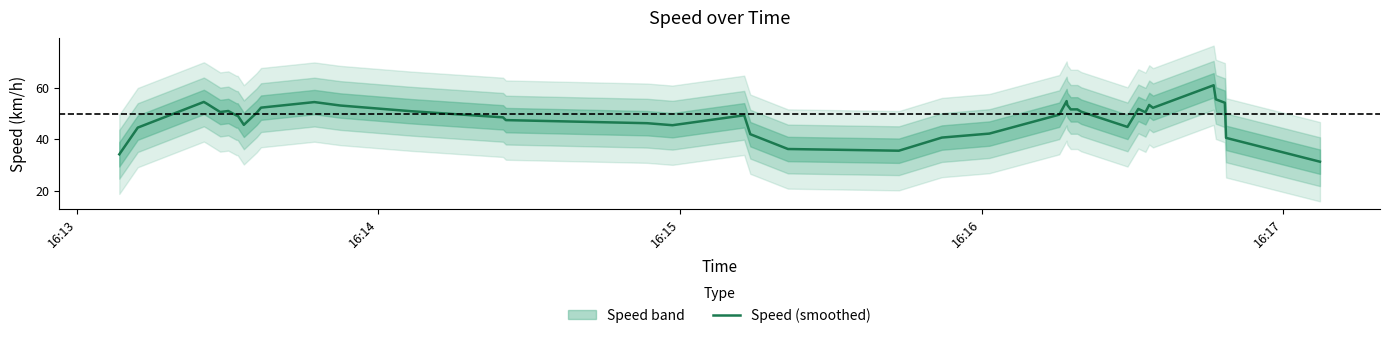

What is the sum of all values?

1931.6